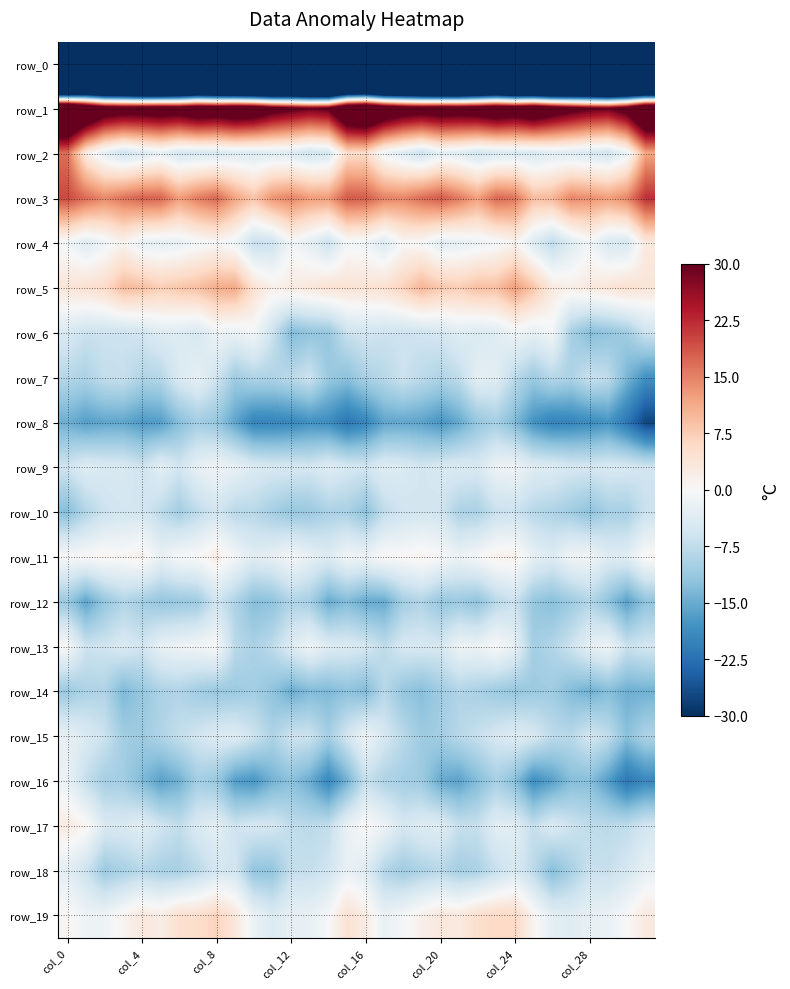

How many values in the row_4 series are below -1?

20